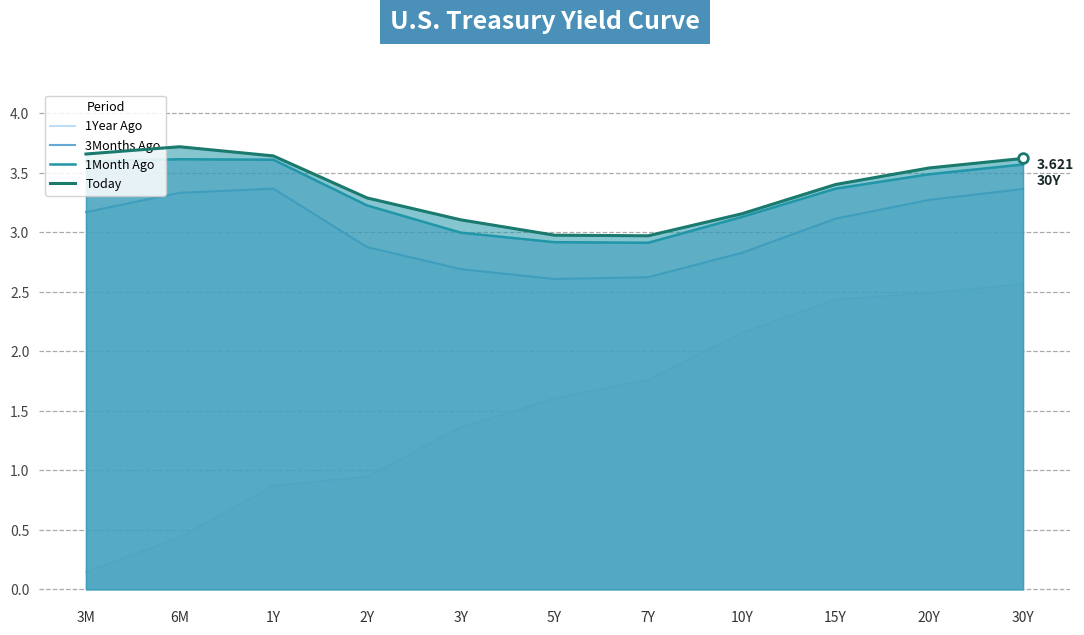

Count the 3Months Ago values in the range 2 to 3.

5